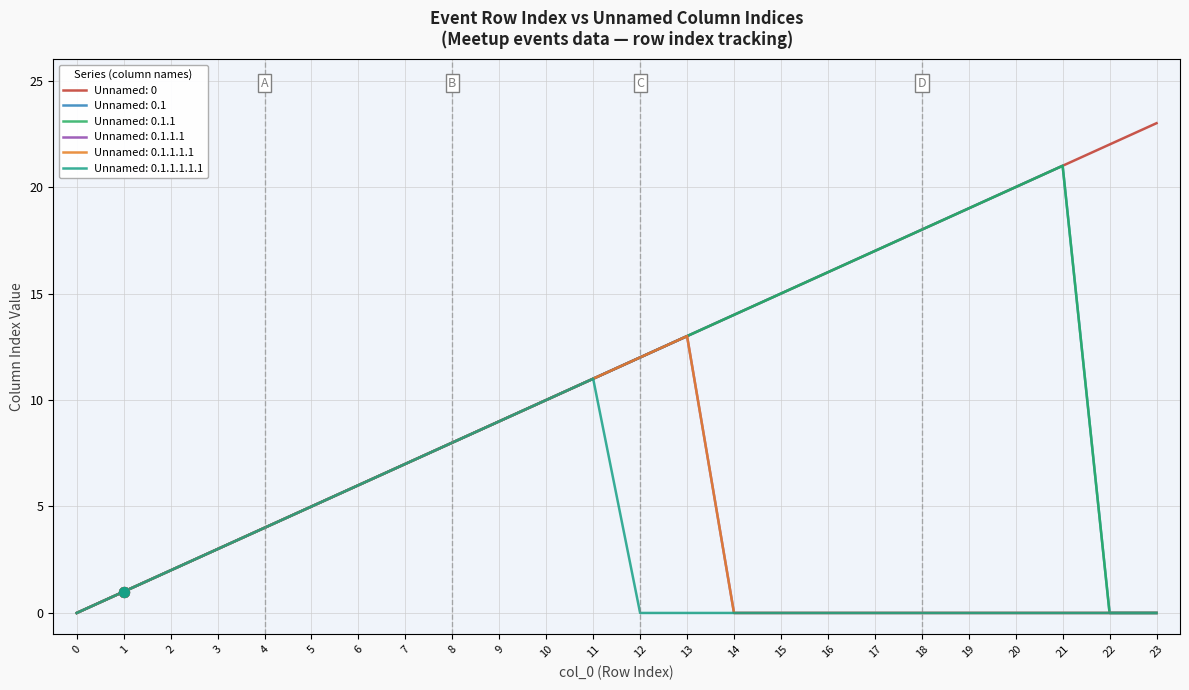

At which category is the sum across all series the highest?

11